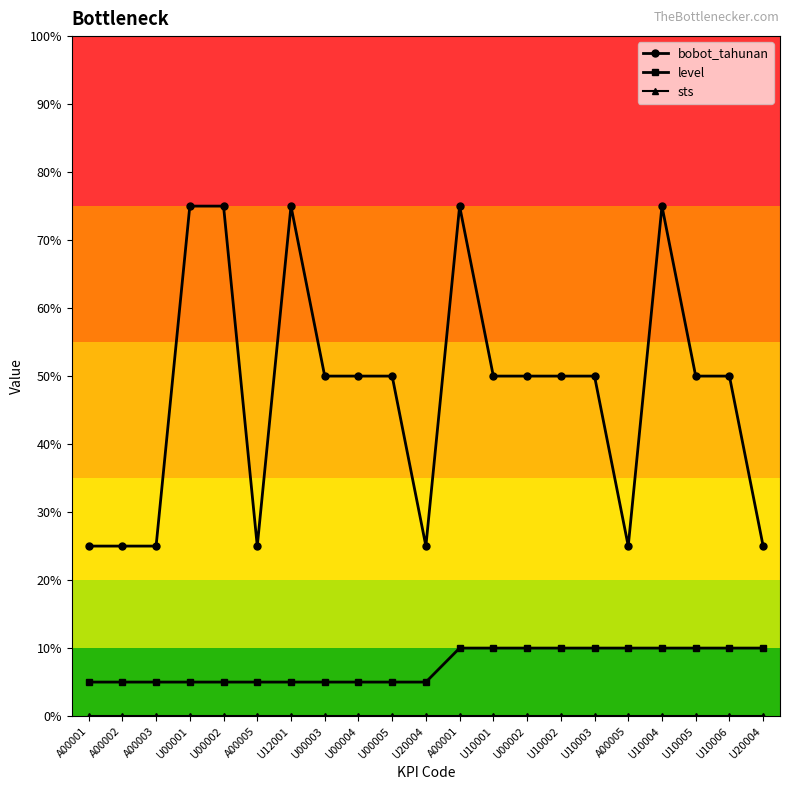

At which category does bobot_tahunan reach its first local peak?

U12001